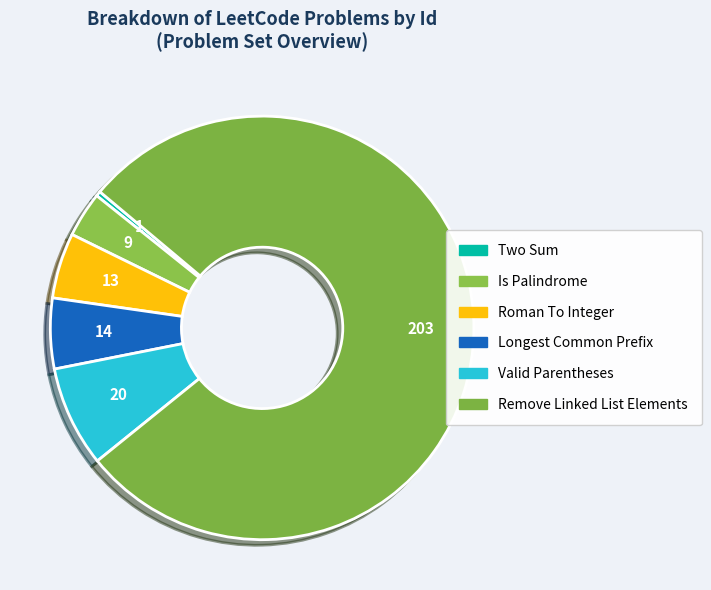

Which category accounts for the majority?

Remove Linked List Elements